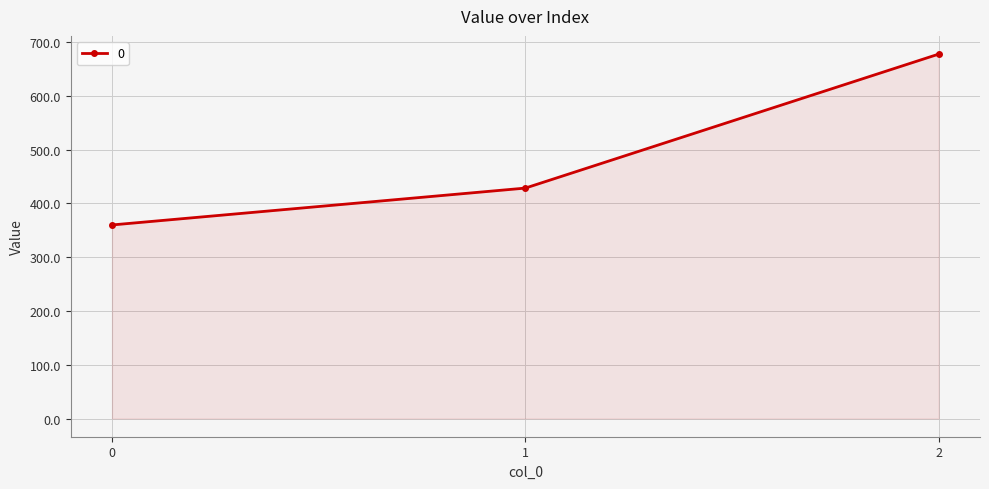

Reading right to left, extract all data points from this chart.

677.8	428.6	360.0